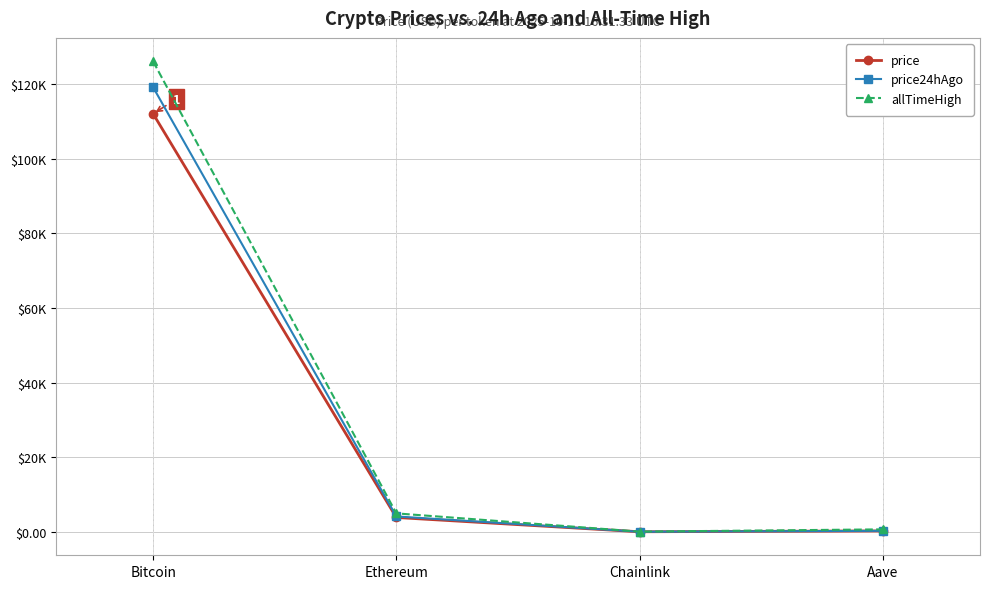

True or false: allTimeHigh has a value of 52.7 at Chainlink.

True